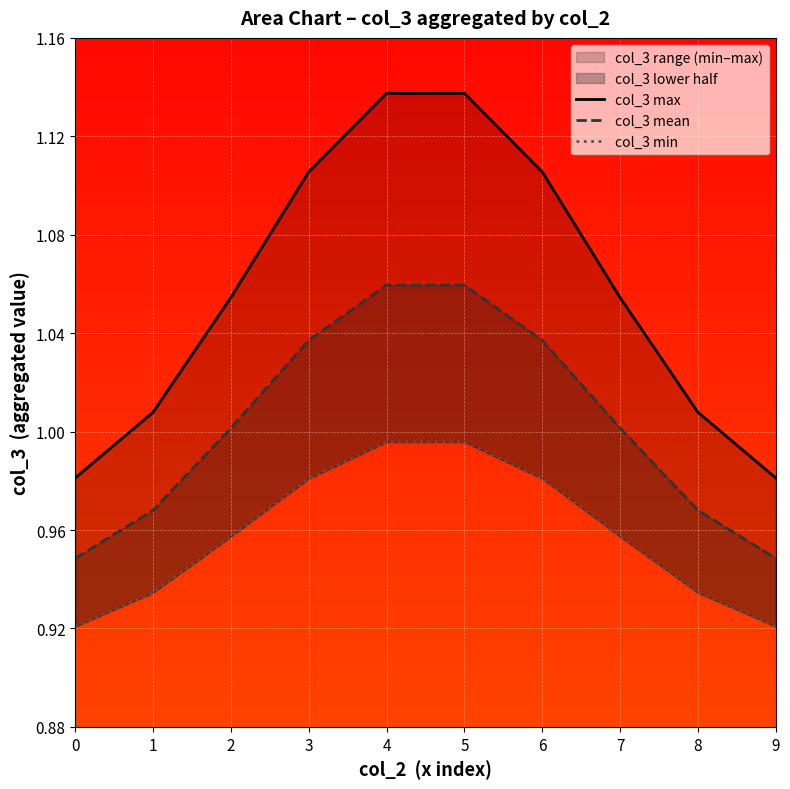

List the series in order of their overall mean, highest first.

col_3 max, col_3 mean, col_3 min